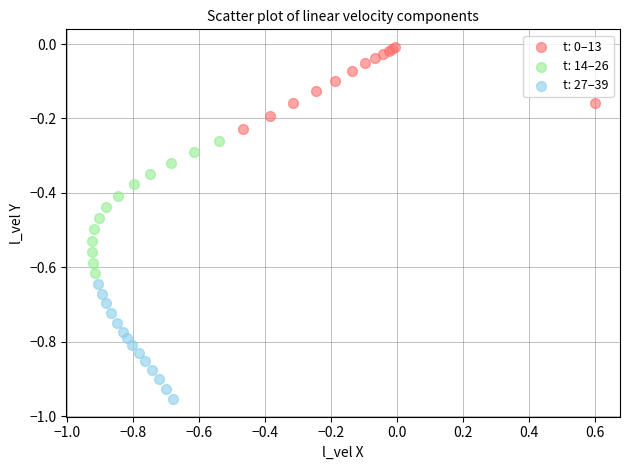

Which series contains the lowest Y value?

t: 27–39